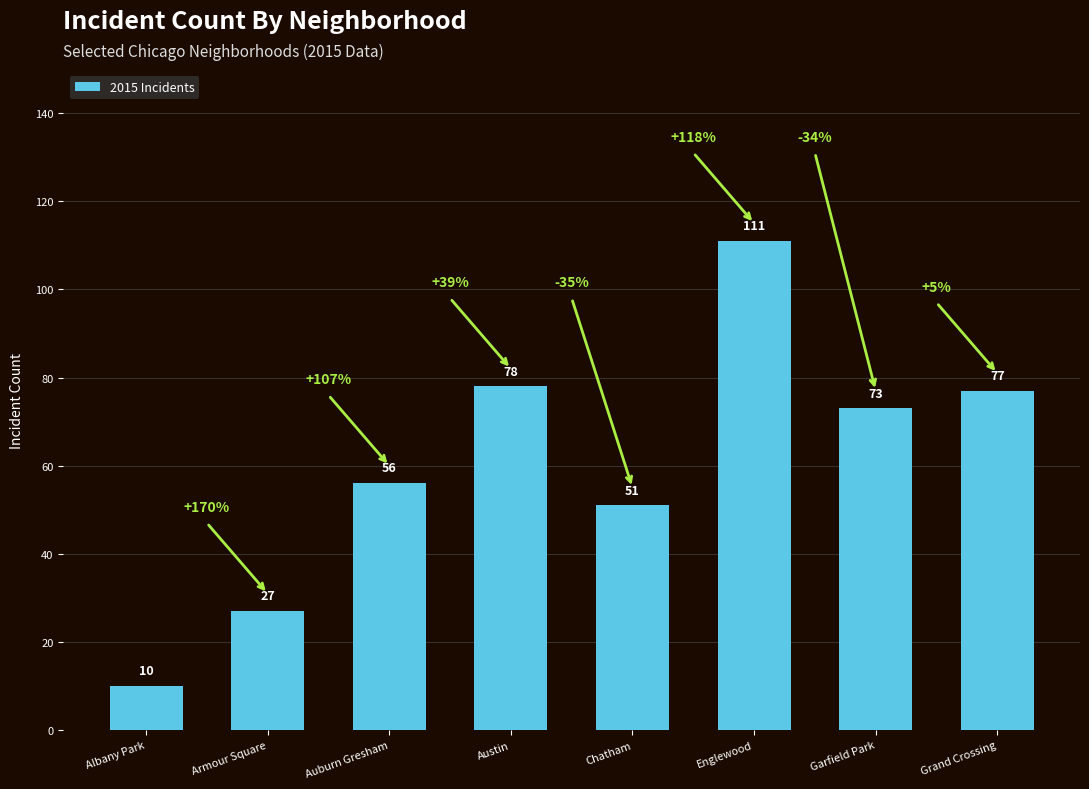

Which label corresponds to the smallest value in the chart?

Albany Park